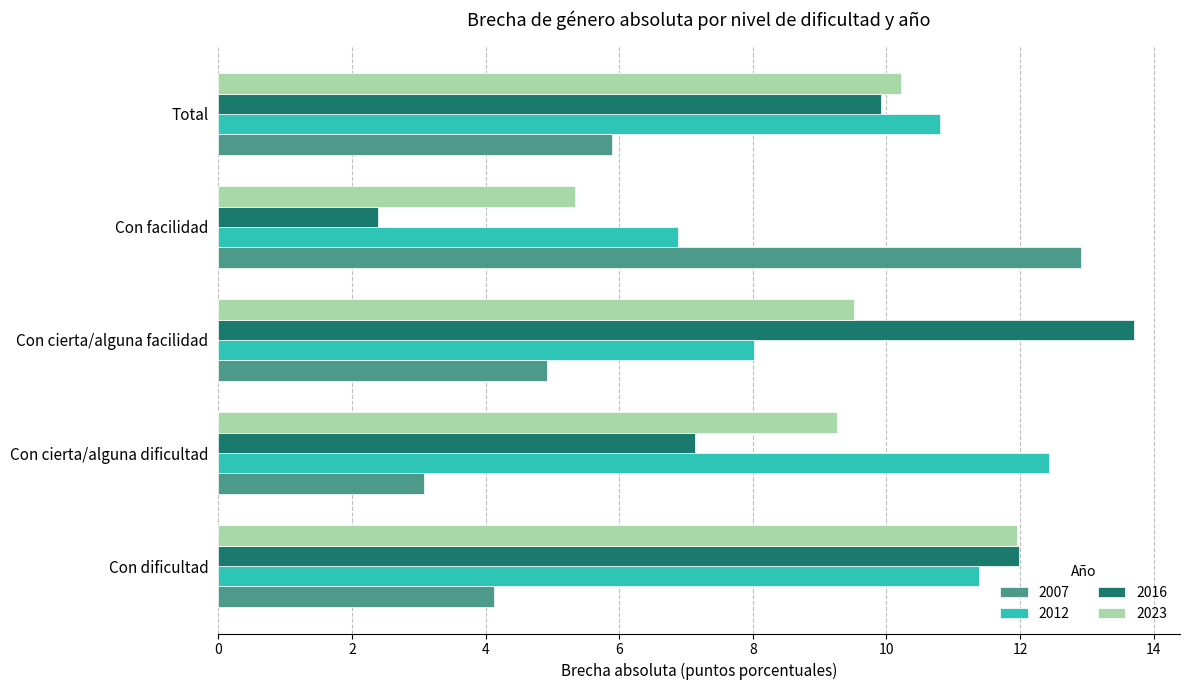

The 2012 series shows 4.8 at Con cierta/alguna dificultad. True or false?

False